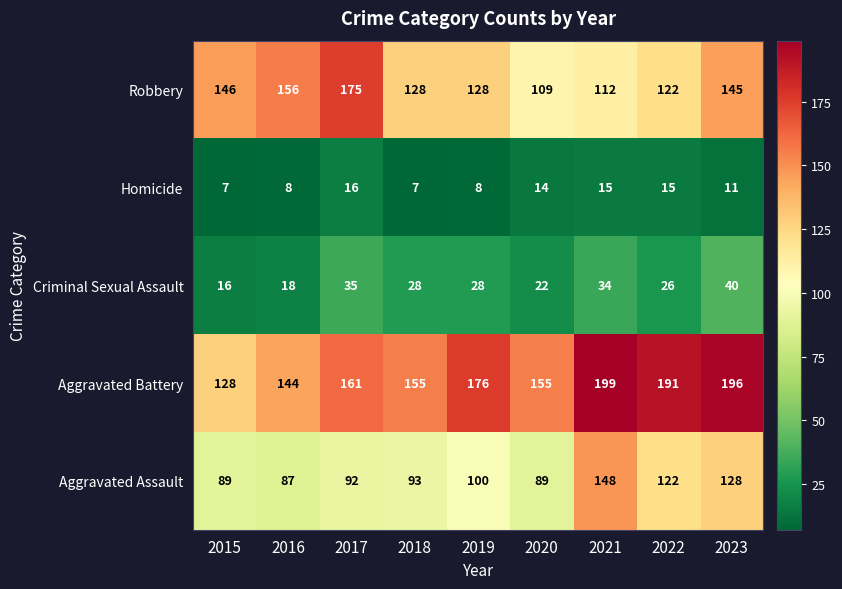

List the series in order of their peak value, highest first.

Aggravated Battery, Robbery, Aggravated Assault, Criminal Sexual Assault, Homicide